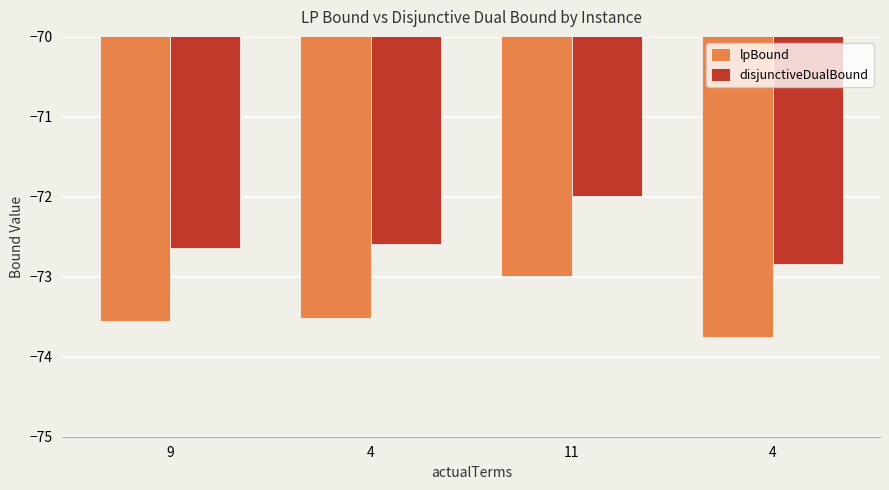

Reading left to right, list all the values displayed in this chart.

lpBound: -73.6	-73.5	-73.0	-73.8
disjunctiveDualBound: -72.6	-72.6	-72.0	-72.8